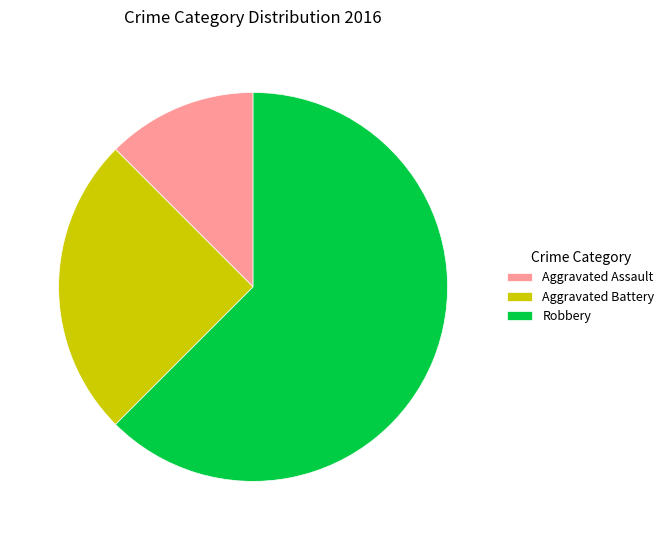

Rank the categories by value from highest to lowest.

Robbery, Aggravated Battery, Aggravated Assault